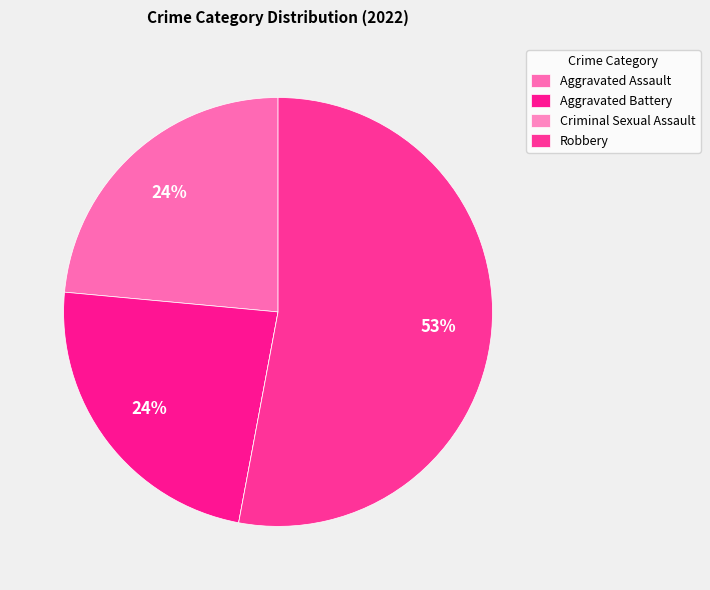

What percentage is the Aggravated Assault slice, to the nearest percent?

24%